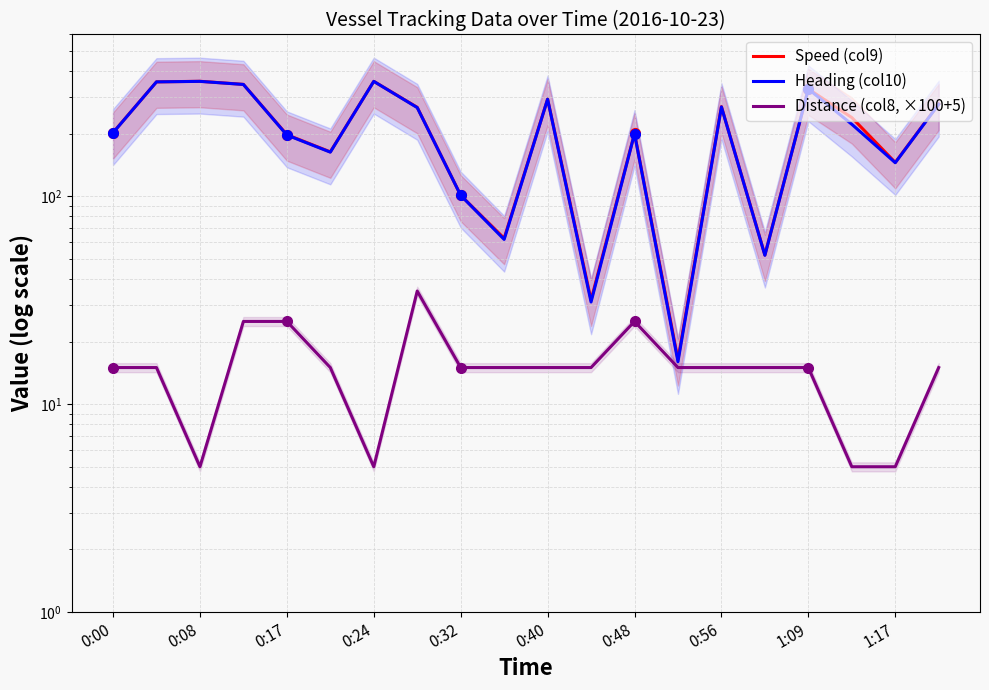

Which series has the largest total across all categories?

Speed (col9)